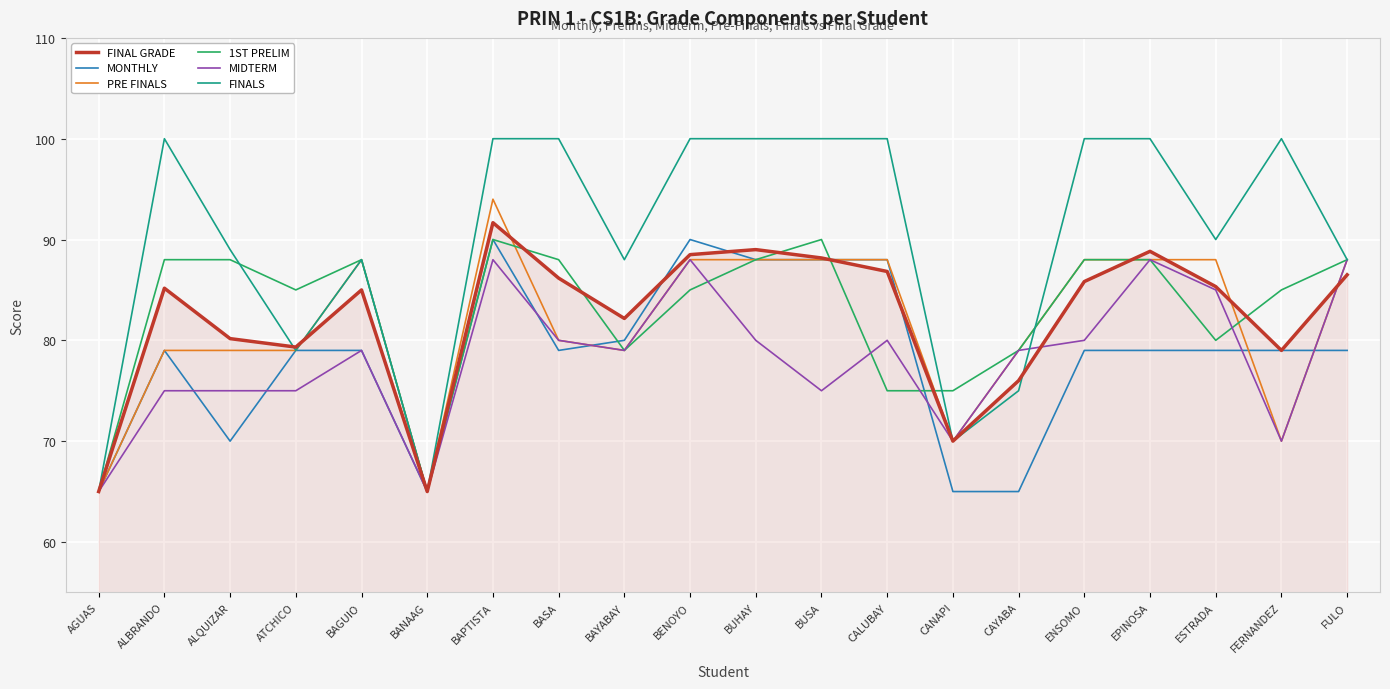

Does the chart display data point markers on the line(s)?

No